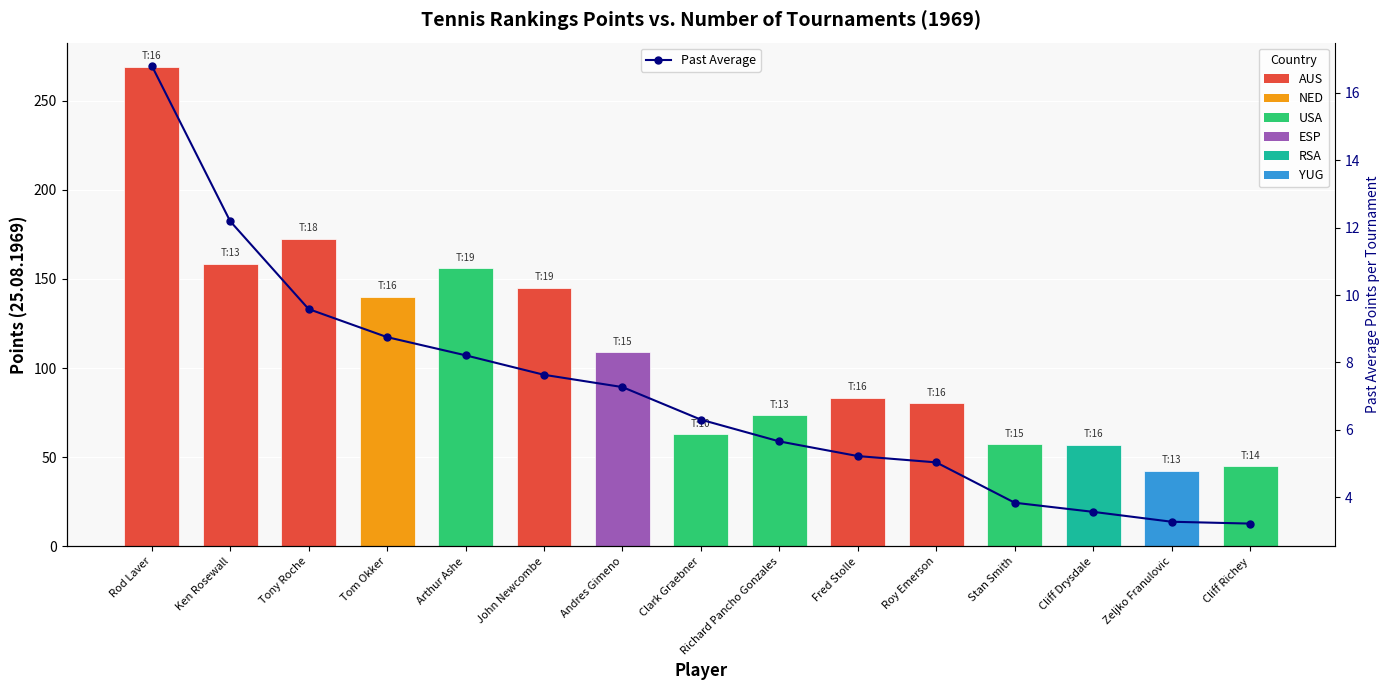

What position from the right is Tony Roche?

13